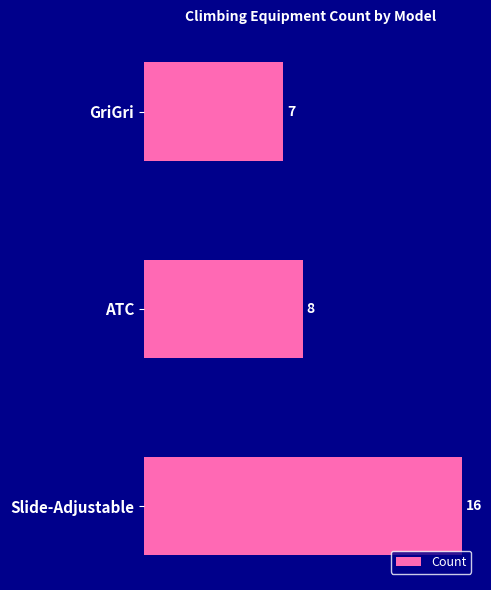

True or false: the data shows 16 at Slide-Adjustable.

True